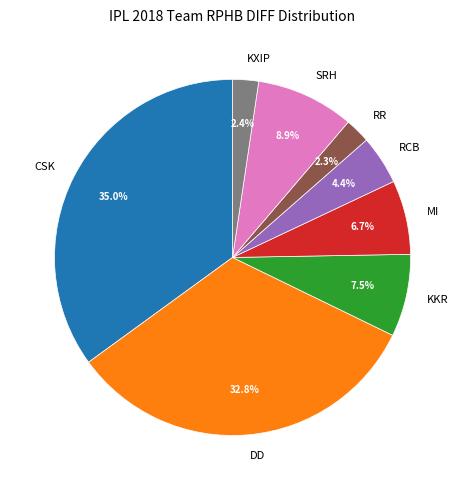

Is there a majority slice in this chart?

No